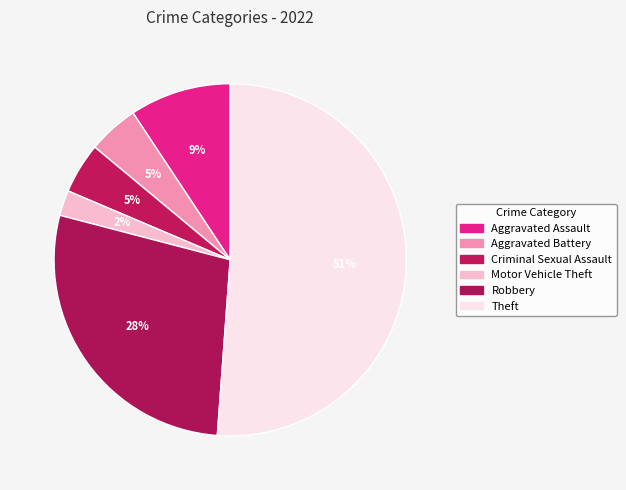

What percentage do Aggravated Assault and Criminal Sexual Assault together represent?

14.0%